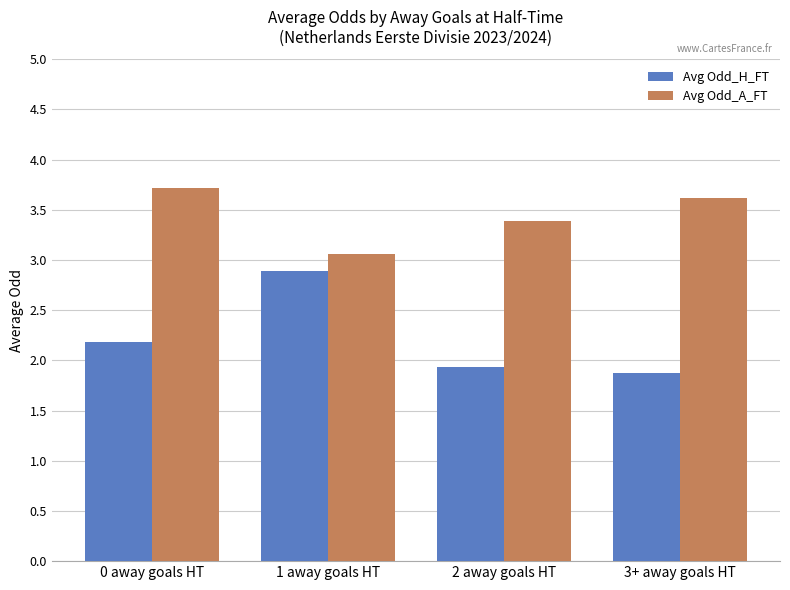

Is the value of Avg Odd_H_FT at 2 away goals HT greater than the value of Avg Odd_A_FT at 3+ away goals HT?

No